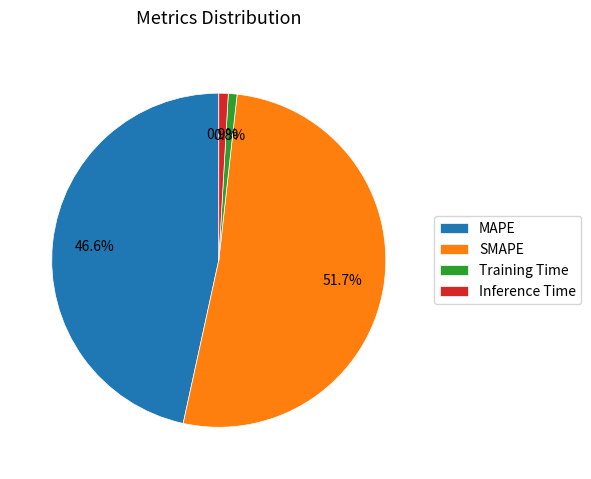

What percentage is the MAPE slice, to the nearest percent?

47%